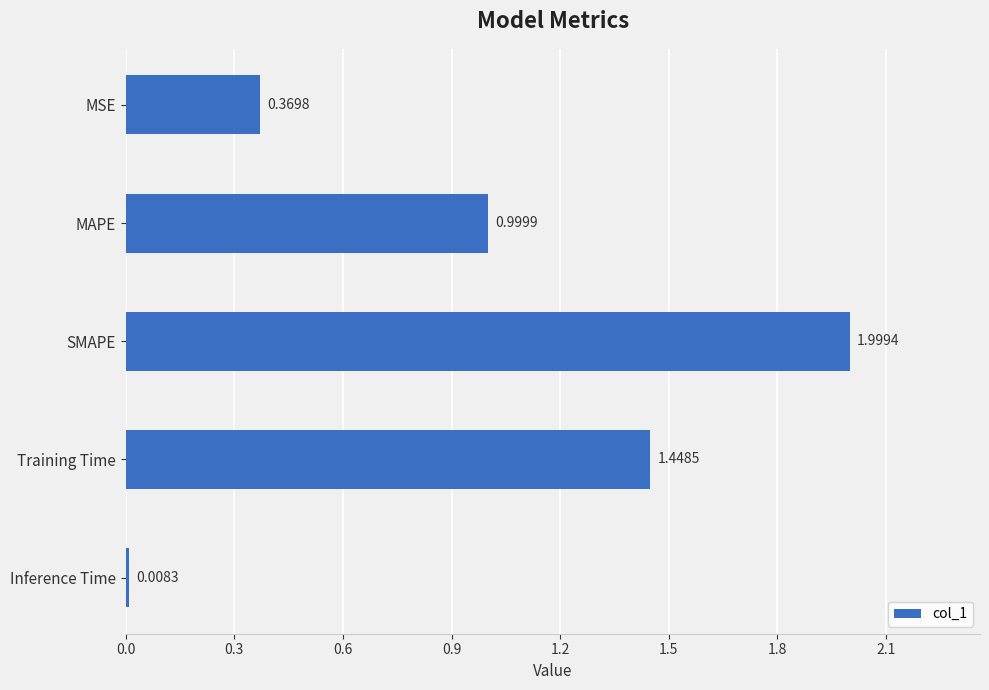

What is the difference between the maximum and minimum values?

2.0